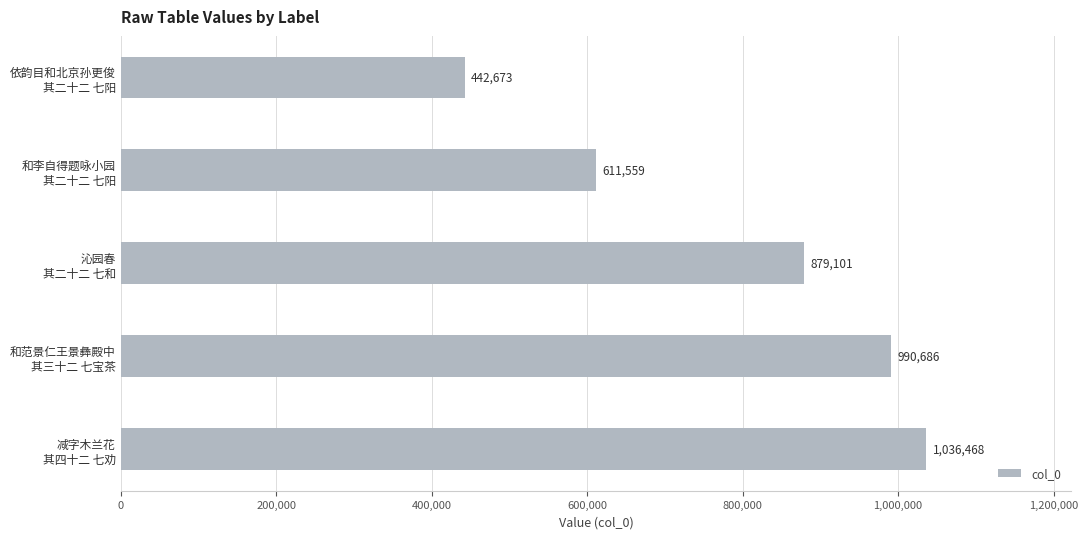

Reading bottom to top, list all the values displayed in this chart.

1036468	990686	879101	611559	442673